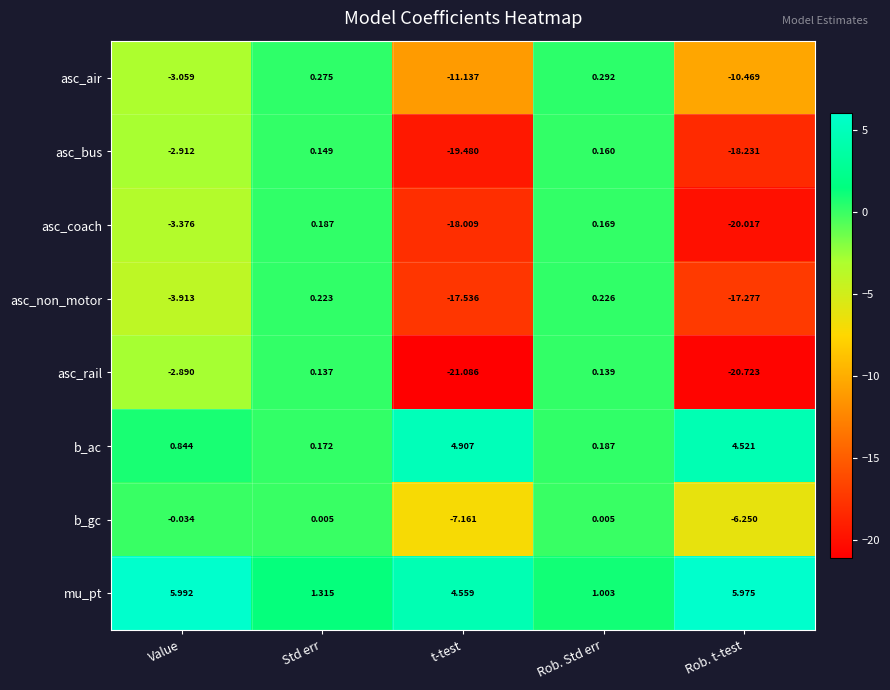

Which series has the largest range (max minus min)?

asc_rail